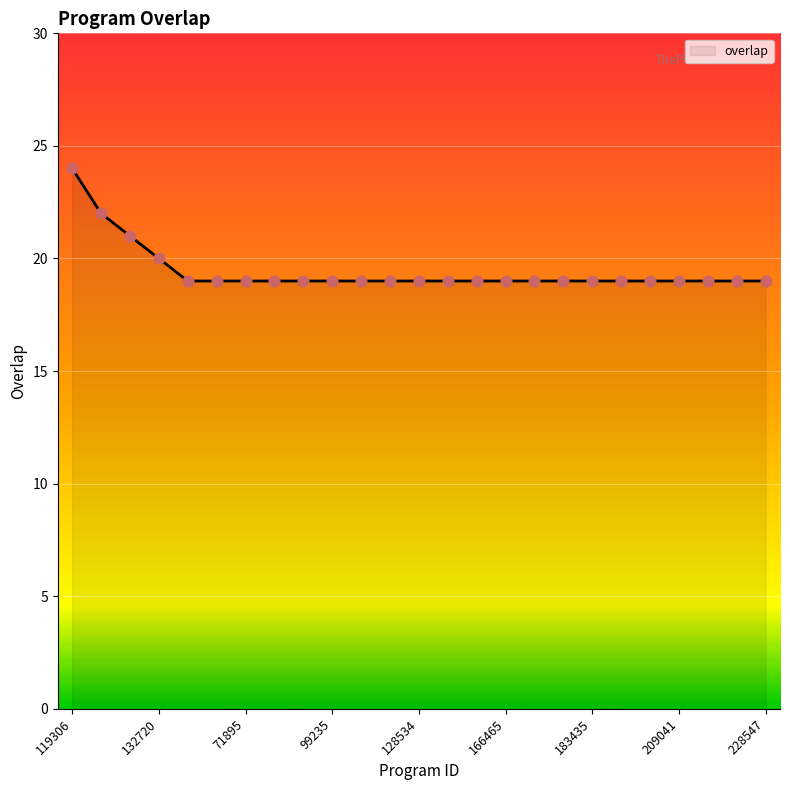

What is the difference between the maximum and minimum values?

5